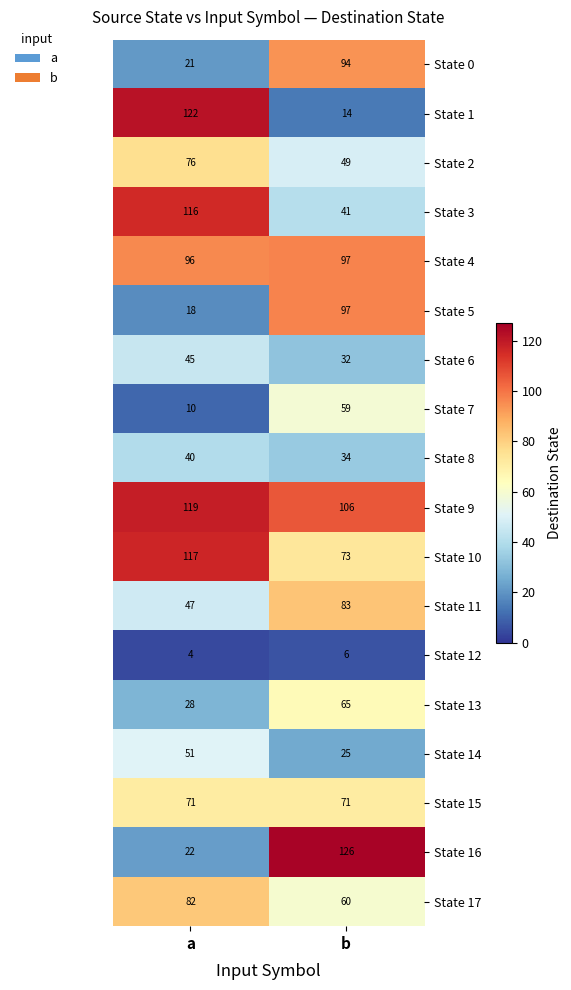

At which category is the sum across all series the highest?

b